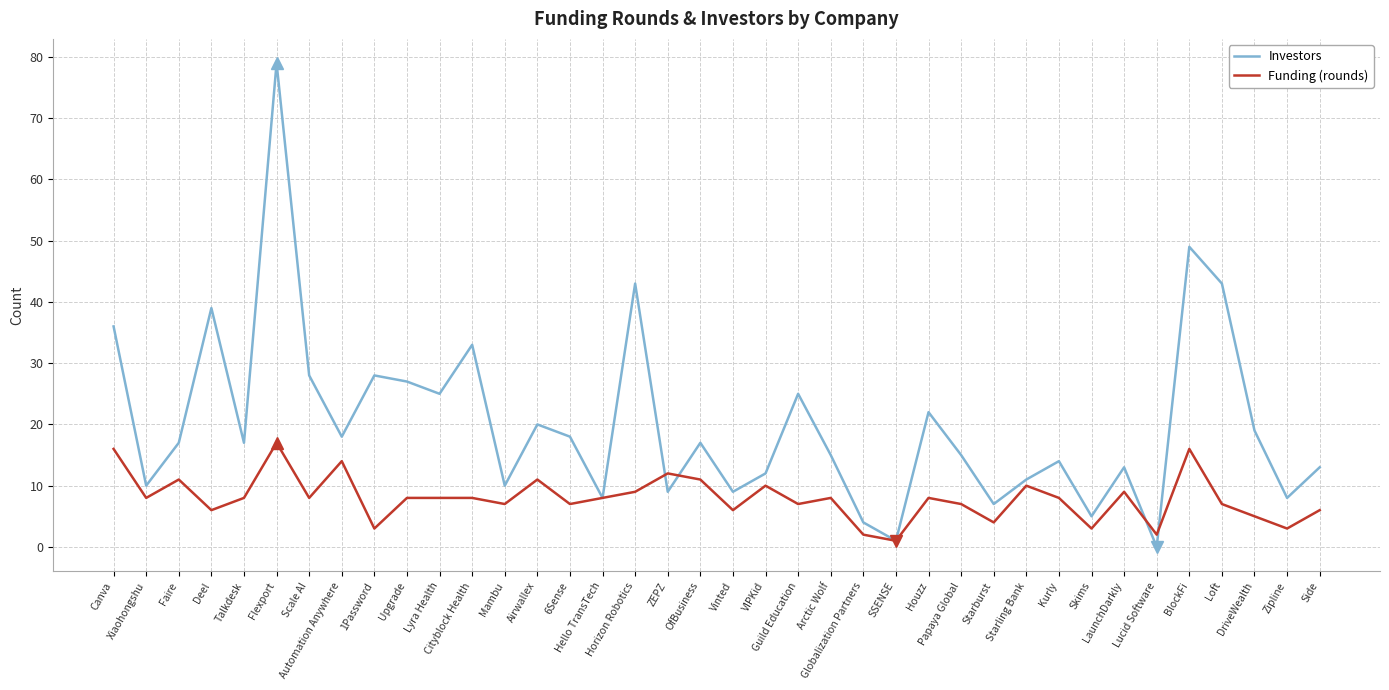

List the series in order of their overall mean, highest first.

Investors, Funding (rounds)